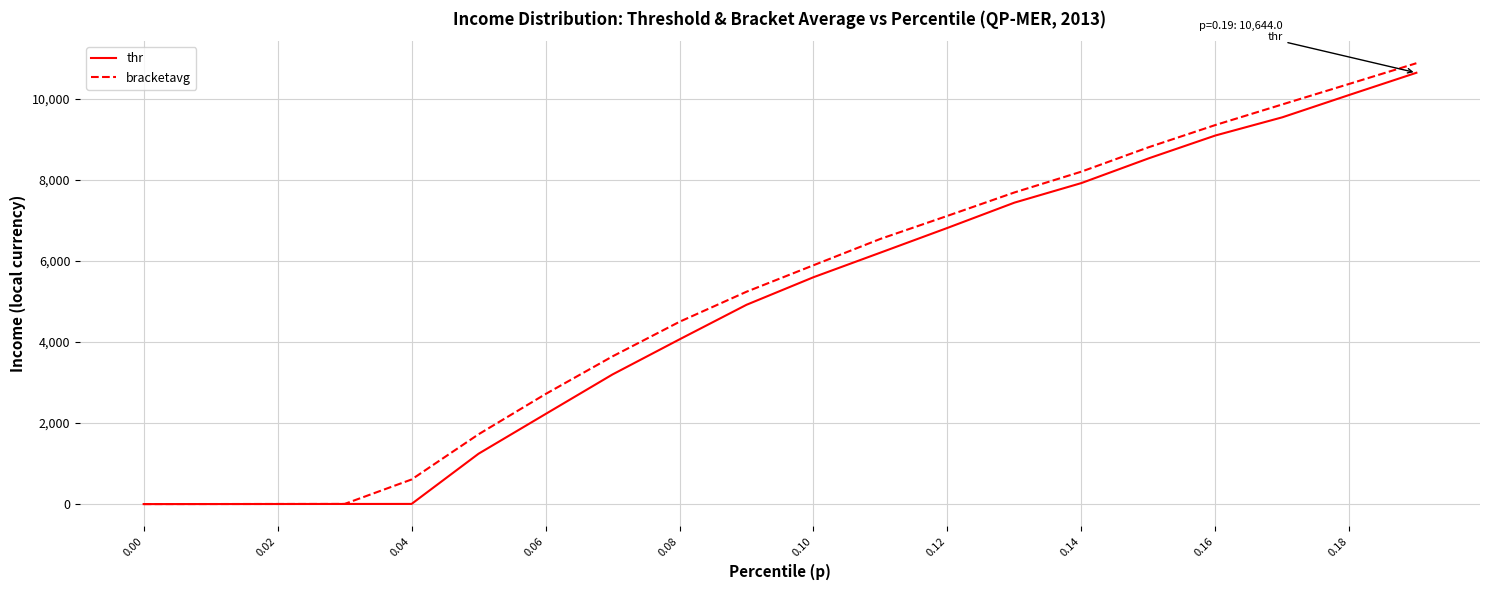

What is the highest value of the thr series?

10644.0